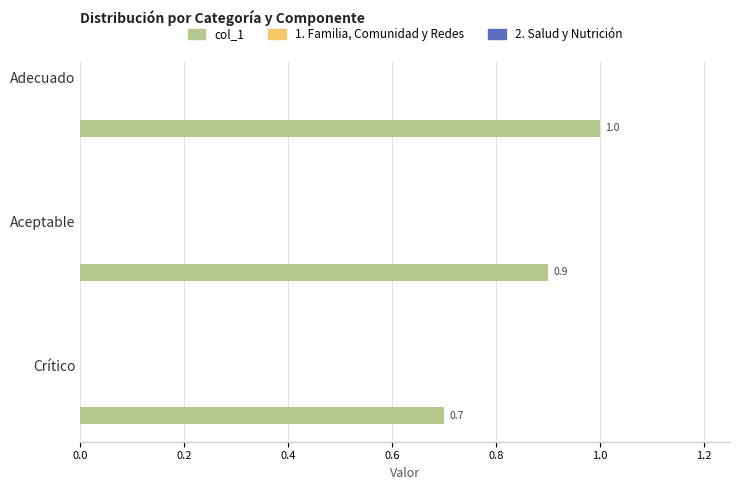

What is the sum of all values?

2.6